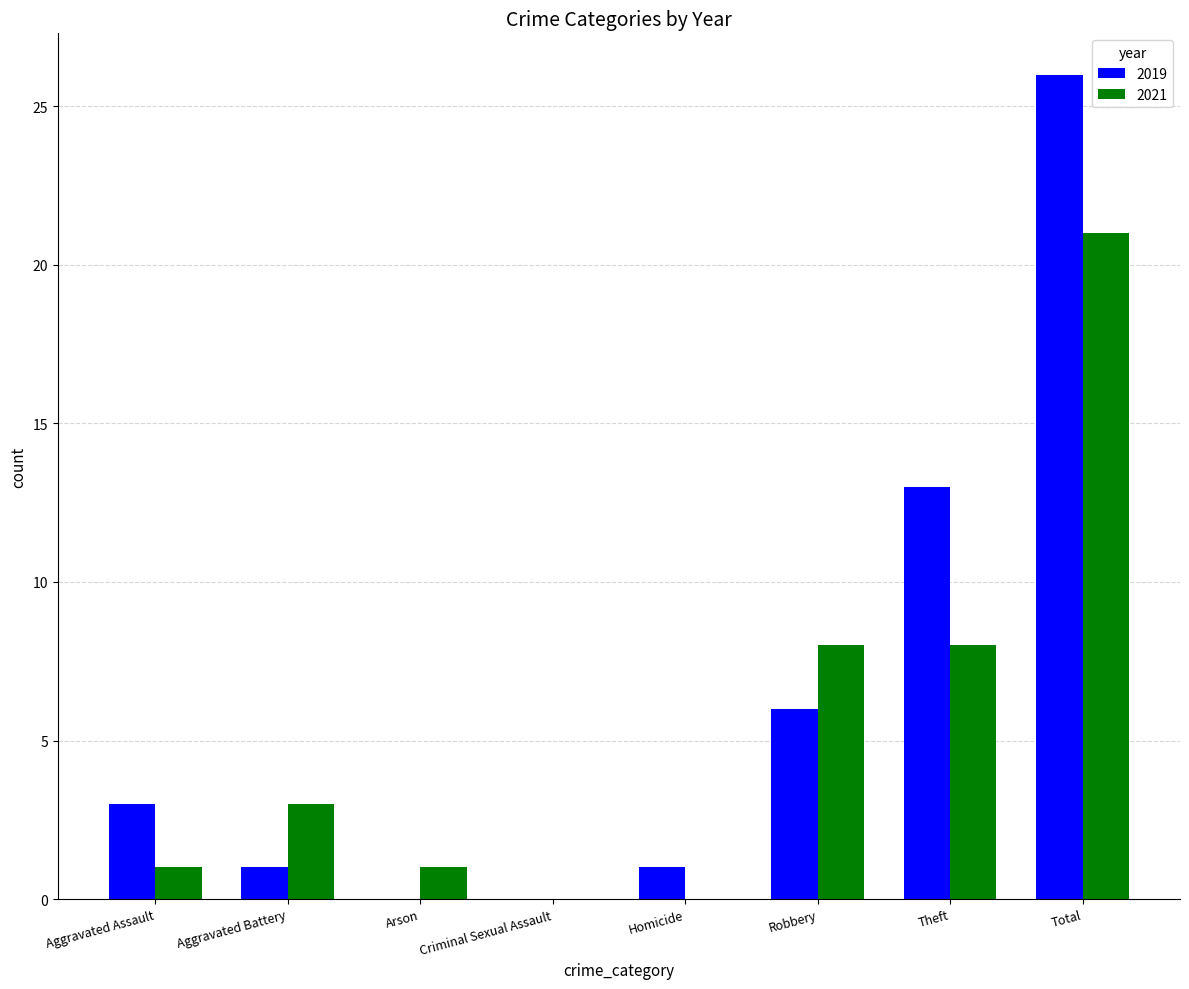

What are all the series names shown in the legend?

2019, 2021